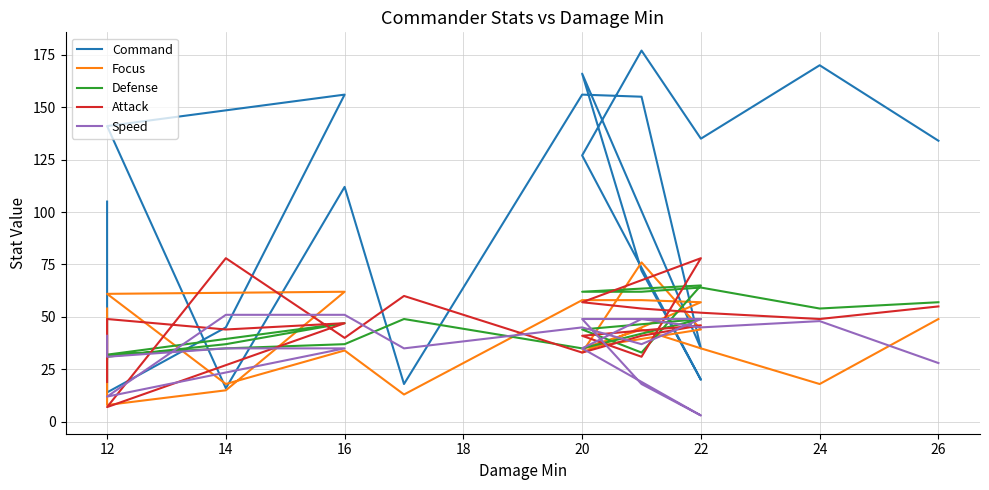

What is the difference between the second highest and minimum values in the Speed series?

48